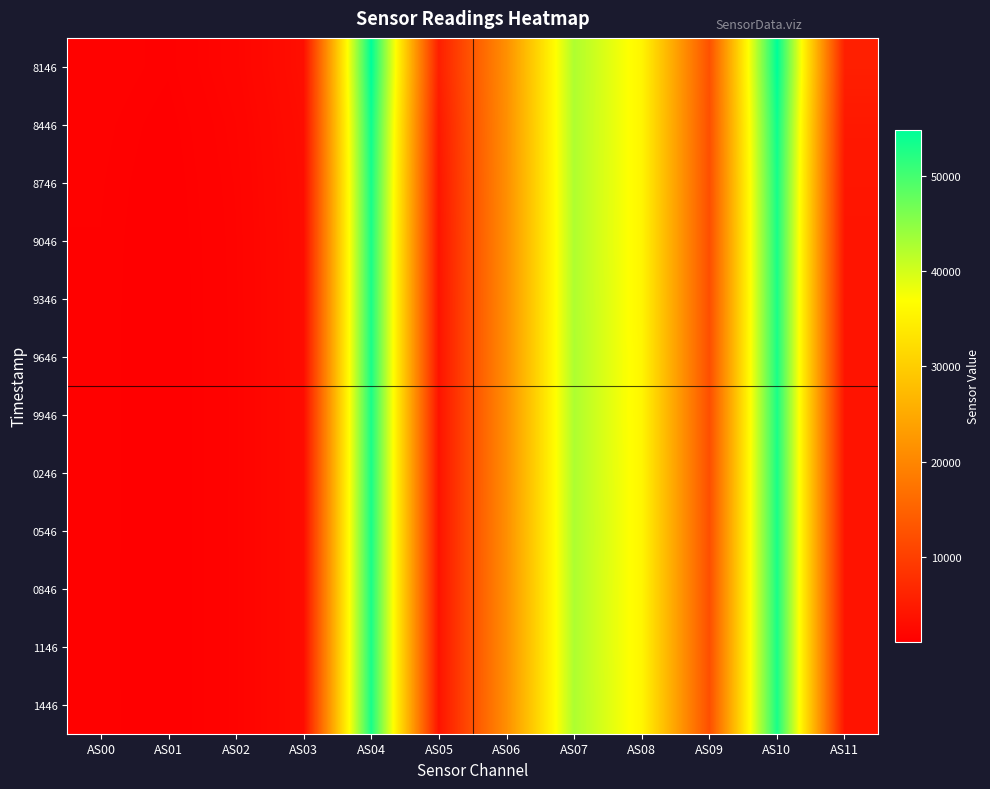

At which category is the sum across all series the highest?

AS04